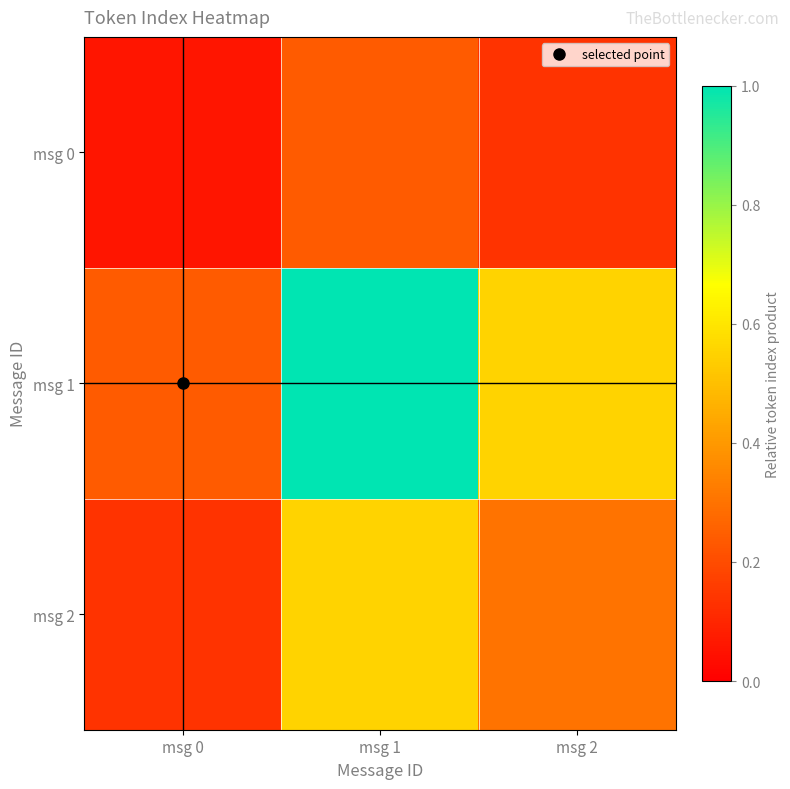

Which has a higher value, msg 2 or msg 0?

msg 2